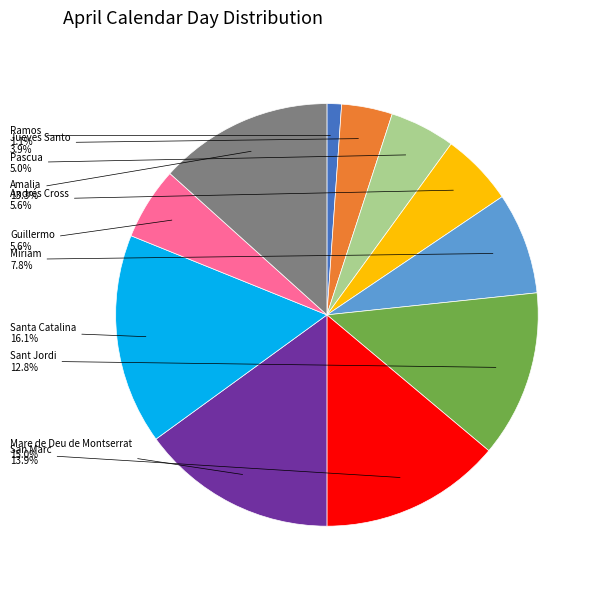

Is there a majority slice in this chart?

No